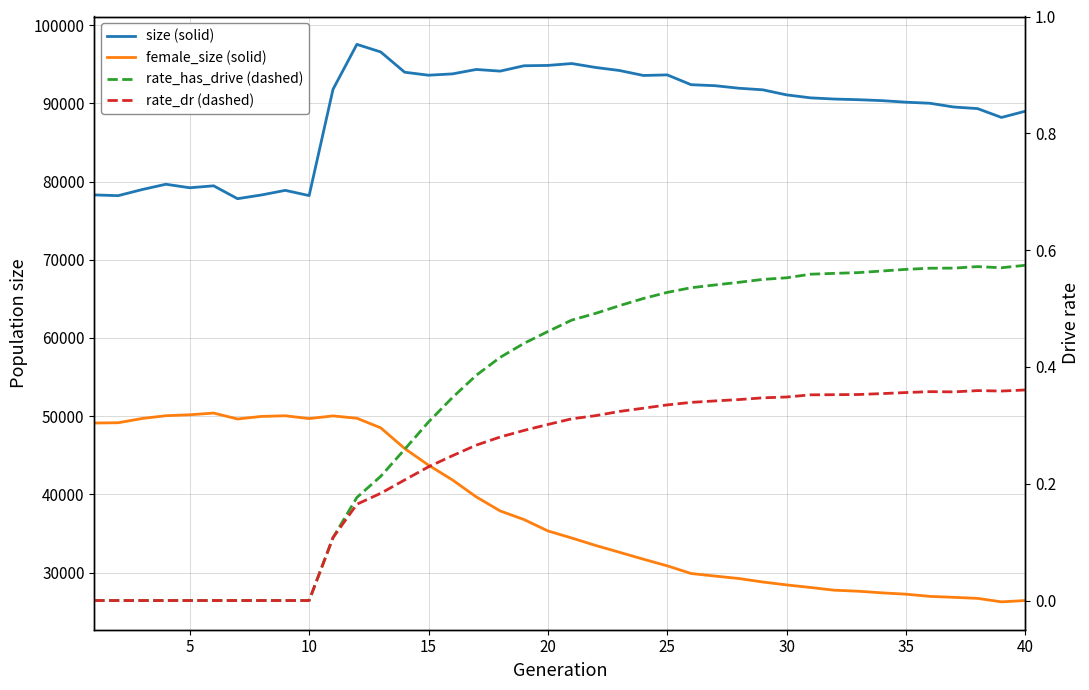

Rank the series by their maximum value, from lowest to highest.

rate_dr, rate_has_drive, female_size, size